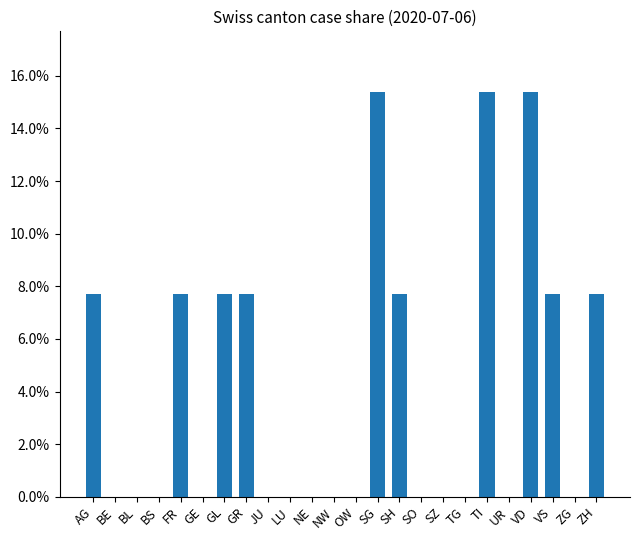

Reading right to left, what are all the values shown in this chart?

ZH=7.7	ZG=0.0	VS=7.7	VD=15.4	UR=0.0	TI=15.4	TG=0.0	SZ=0.0	SO=0.0	SH=7.7	SG=15.4	OW=0.0	NW=0.0	NE=0.0	LU=0.0	JU=0.0	GR=7.7	GL=7.7	GE=0.0	FR=7.7	BS=0.0	BL=0.0	BE=0.0	AG=7.7